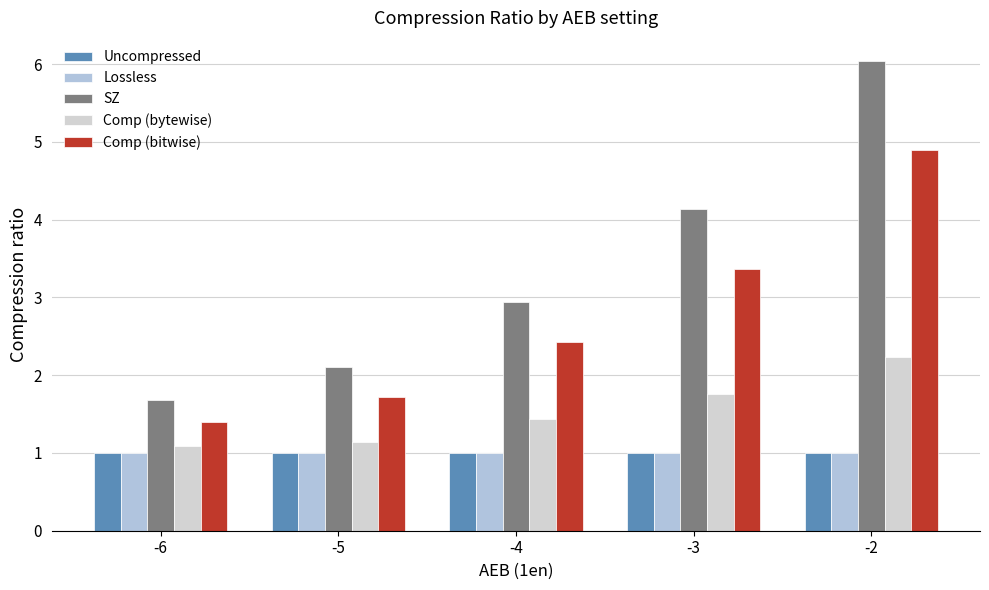

At how many categories does at least one series exceed 4?

2